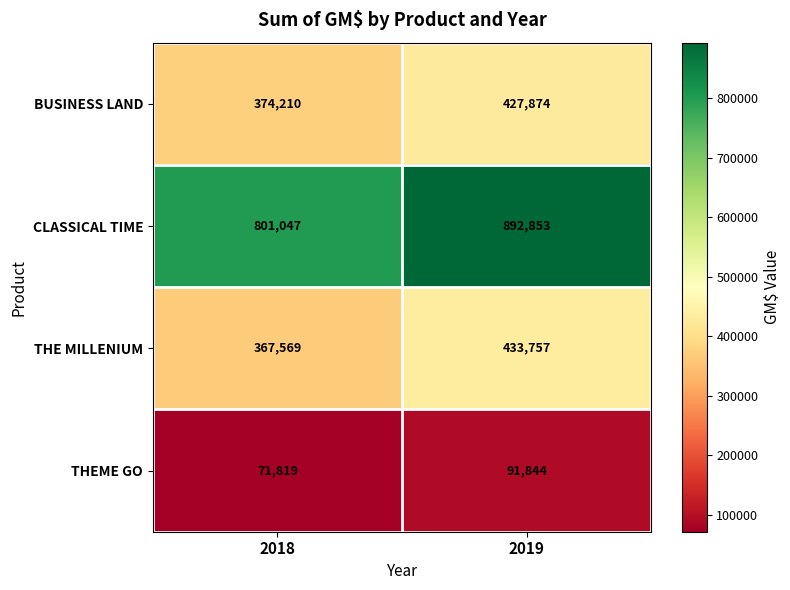

Which series has the largest range (max minus min)?

CLASSICAL TIME